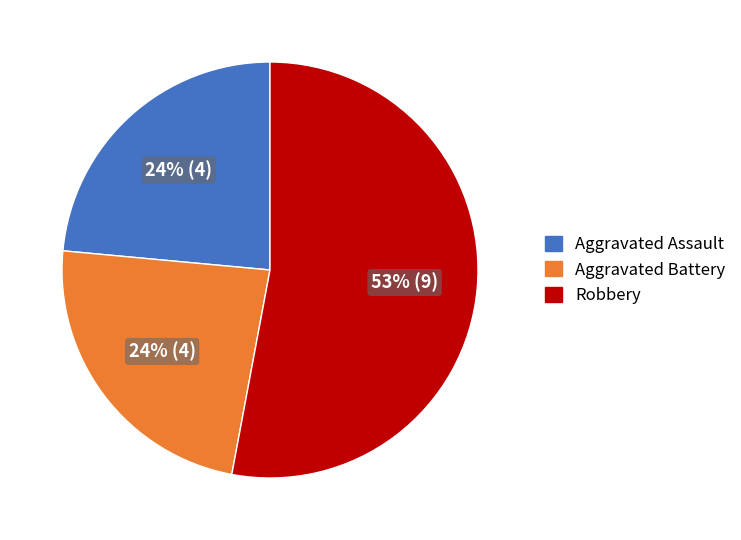

Is it true that Robbery is 53% of the pie?

True